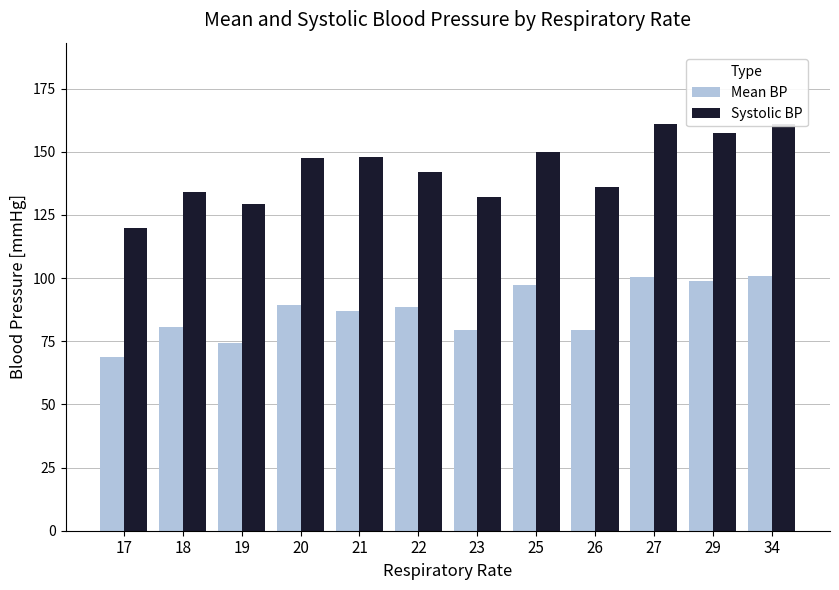

Which series has the widest spread of values?

Systolic BP